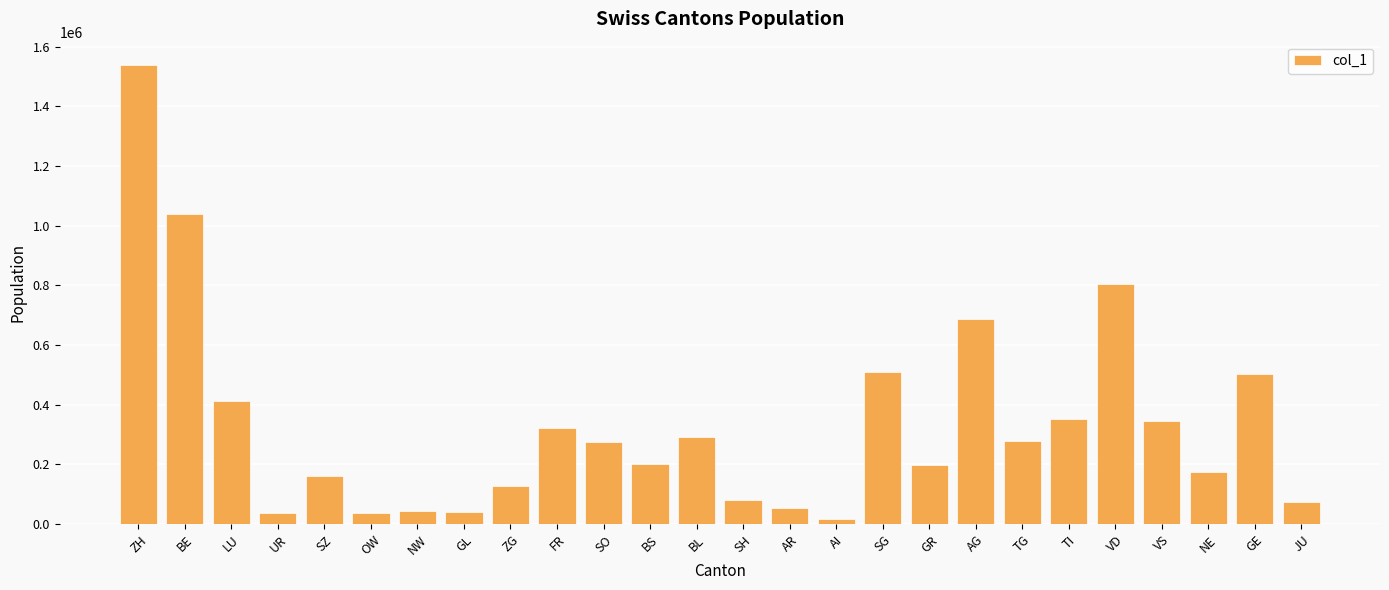

Which label corresponds to the largest value in the chart?

ZH